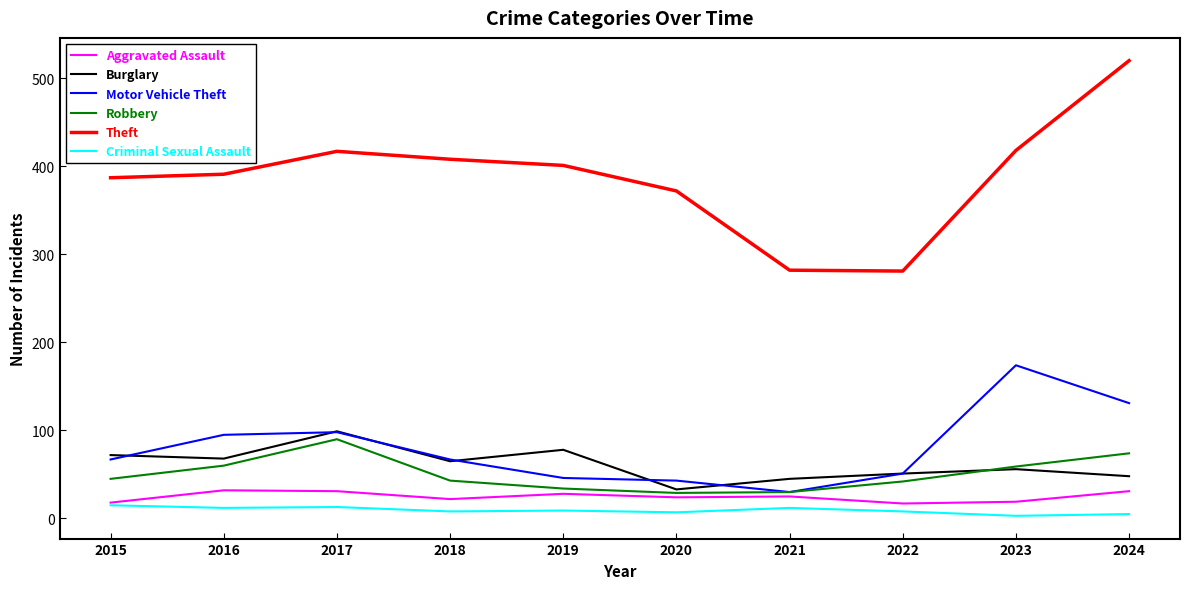

What is the difference between the second highest and minimum values in the Aggravated Assault series?

14